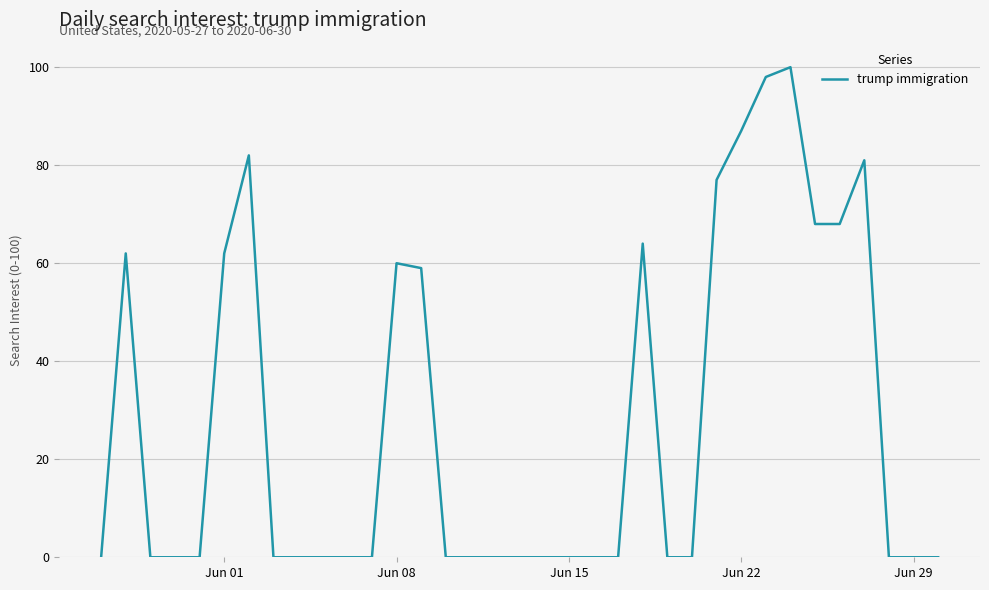

What is the greatest value displayed?

100